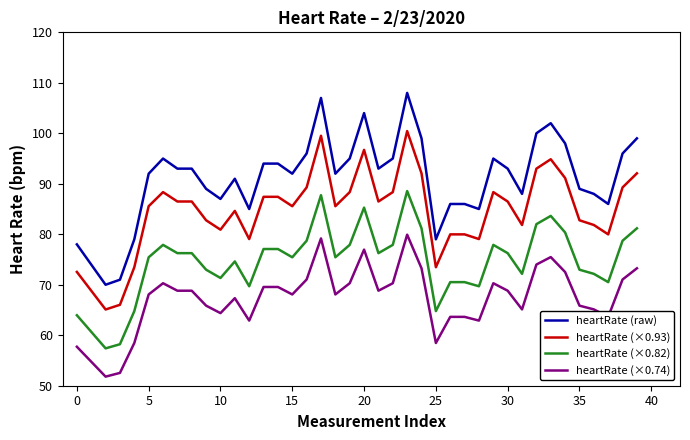

What is the sum of all heartRate (×0.74) values?

2690.6